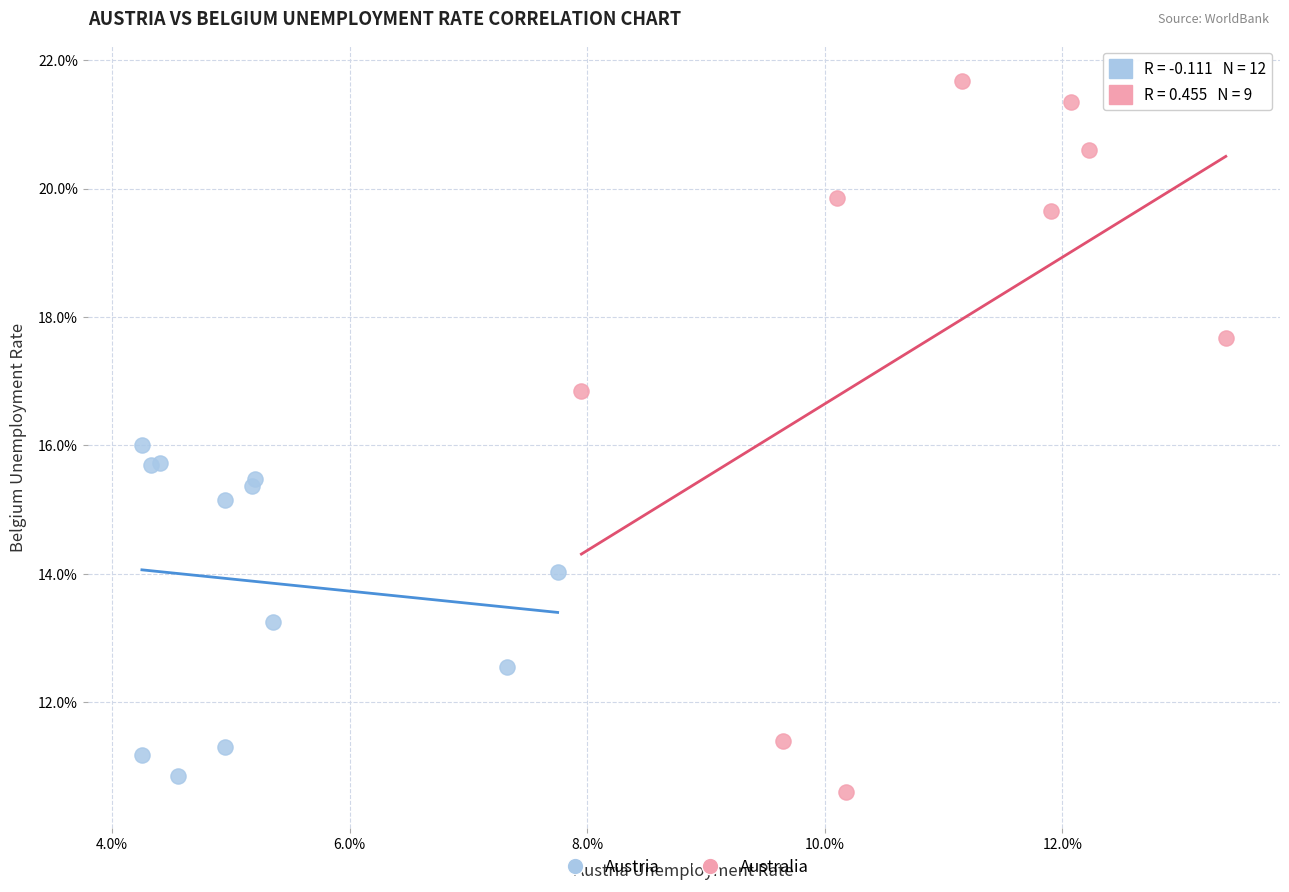

Which series contains the highest Y value?

Australia